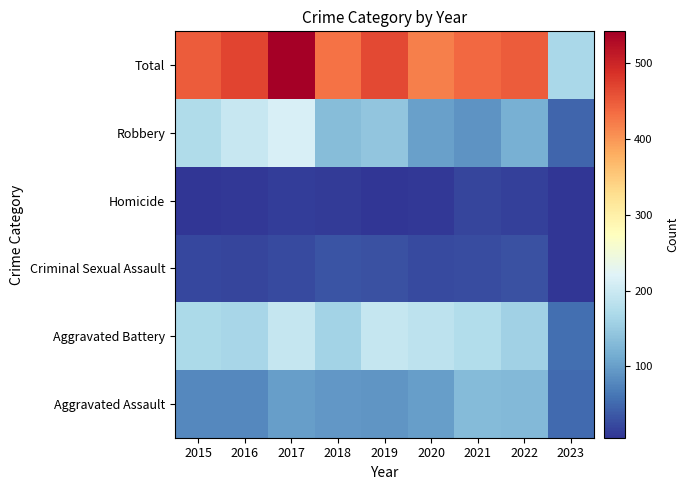

At how many categories does at least one series exceed 111?

9